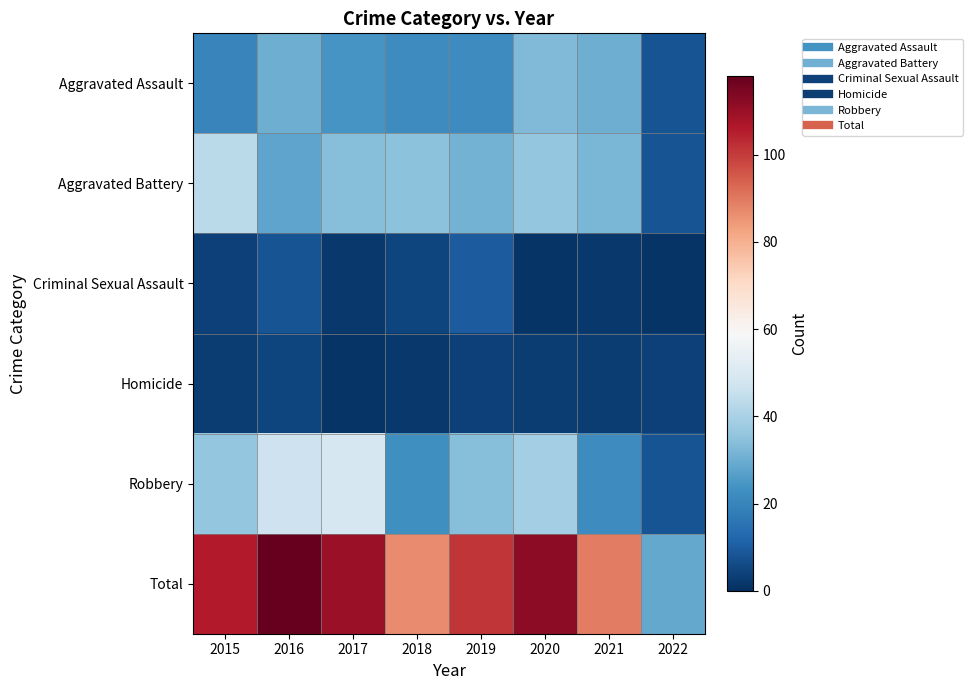

Which has a higher value, 2015 or 2022?

2015